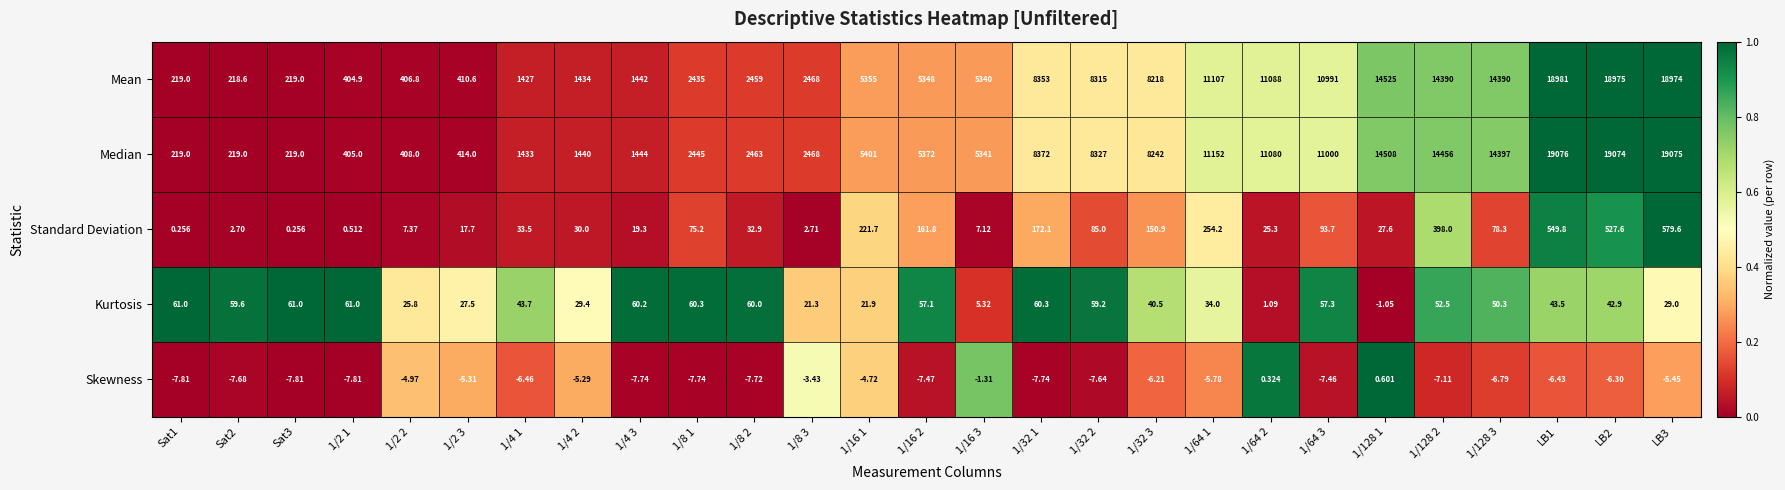

Rank the series at 1/16 2 from lowest to highest value.

Skewness, Kurtosis, Standard Deviation, Mean, Median